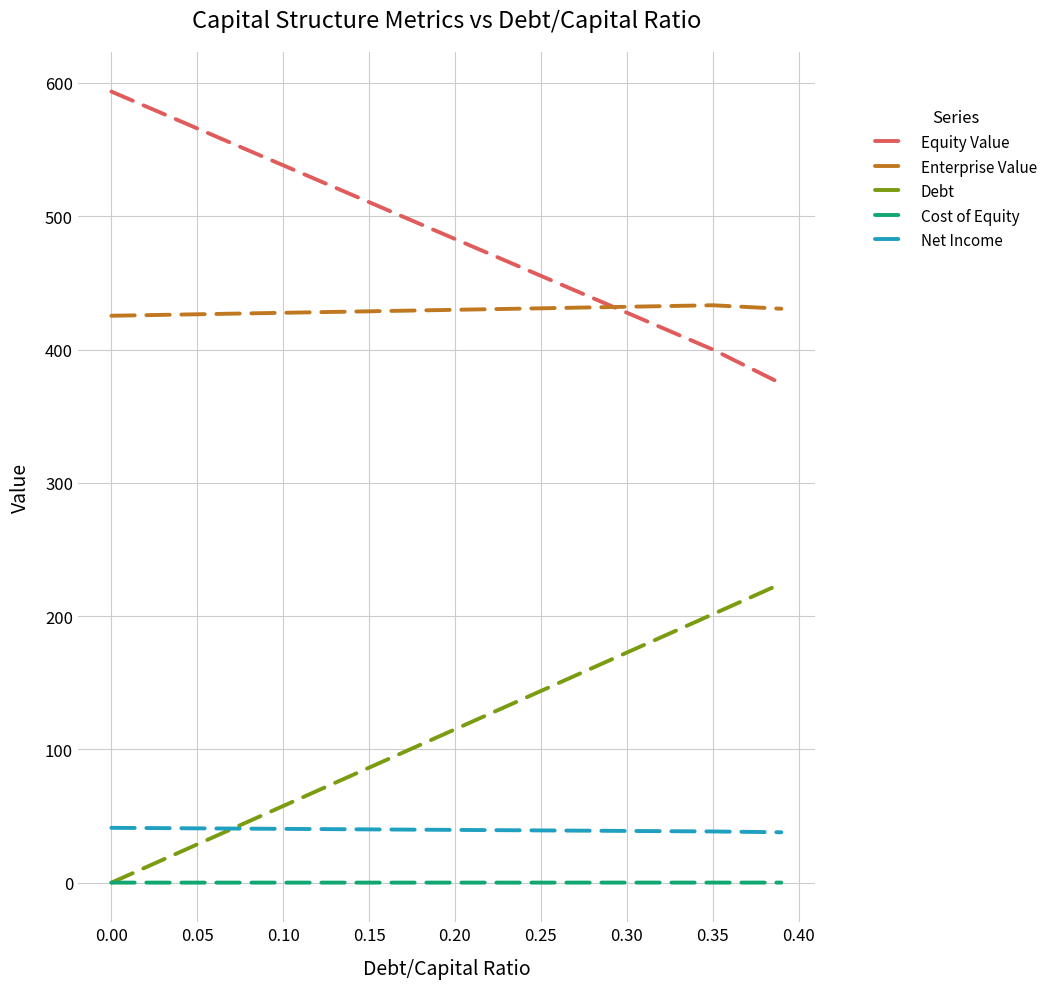

Count the number of categories in the chart.

9